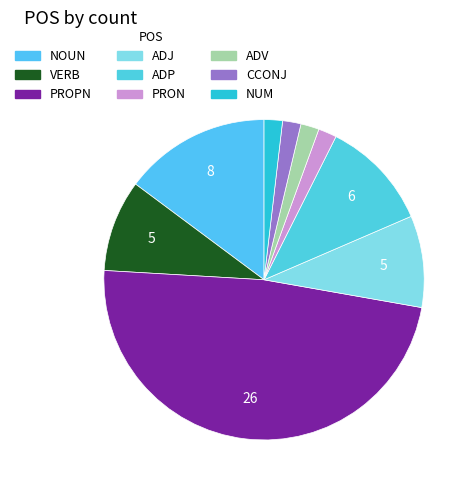

What is the ratio of the value at PROPN to the value at VERB?

5.2